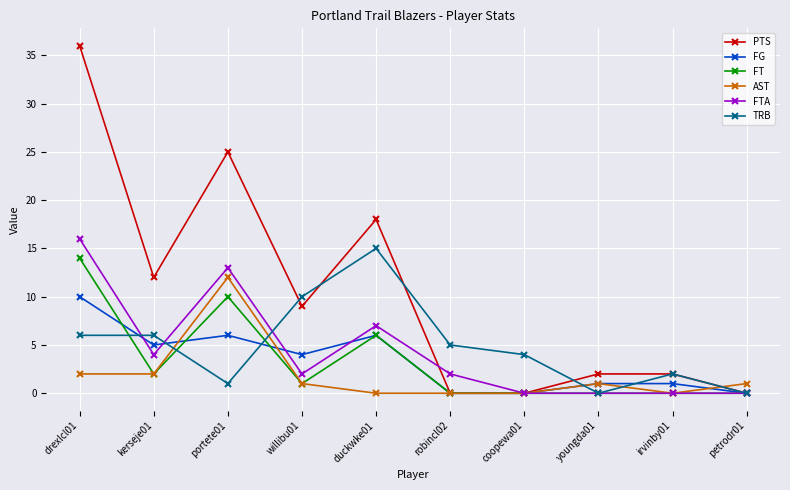

Reading left to right, extract all data points from this chart.

PTS: 36	12	25	9	18	0	0	2	2	0
FG: 10	5	6	4	6	0	0	1	1	0
FT: 14	2	10	1	6	0	0	0	0	0
AST: 2	2	12	1	0	0	0	1	0	1
FTA: 16	4	13	2	7	2	0	0	0	0
TRB: 6	6	1	10	15	5	4	0	2	0